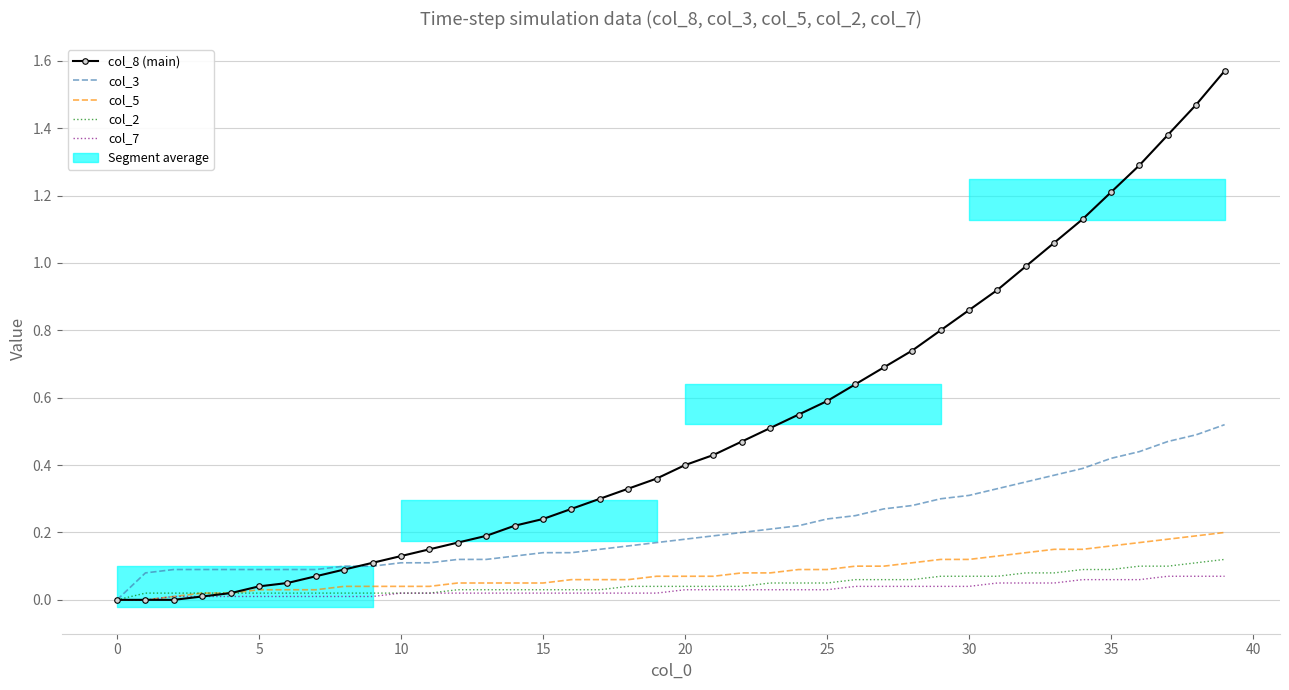

Reading left to right, what are all the values shown in this chart?

col_8 (main): 0.0	0.0	0.0	0.0	0.0	0.0	0.1	0.1	0.1	0.1	0.1	0.1	0.2	0.2	0.2	0.2	0.3	0.3	0.3	0.4	0.4	0.4	0.5	0.5	0.6	0.6	0.6	0.7	0.7	0.8	0.9	0.9	1.0	1.1	1.1	1.2	1.3	1.4	1.5	1.6
col_3: 0.0	0.1	0.1	0.1	0.1	0.1	0.1	0.1	0.1	0.1	0.1	0.1	0.1	0.1	0.1	0.1	0.1	0.1	0.2	0.2	0.2	0.2	0.2	0.2	0.2	0.2	0.2	0.3	0.3	0.3	0.3	0.3	0.3	0.4	0.4	0.4	0.4	0.5	0.5	0.5
col_5: 0.0	0.0	0.0	0.0	0.0	0.0	0.0	0.0	0.0	0.0	0.0	0.0	0.1	0.1	0.1	0.1	0.1	0.1	0.1	0.1	0.1	0.1	0.1	0.1	0.1	0.1	0.1	0.1	0.1	0.1	0.1	0.1	0.1	0.1	0.1	0.2	0.2	0.2	0.2	0.2
col_2: 0.0	0.0	0.0	0.0	0.0	0.0	0.0	0.0	0.0	0.0	0.0	0.0	0.0	0.0	0.0	0.0	0.0	0.0	0.0	0.0	0.0	0.0	0.0	0.1	0.1	0.1	0.1	0.1	0.1	0.1	0.1	0.1	0.1	0.1	0.1	0.1	0.1	0.1	0.1	0.1
col_7: 0.0	0.0	0.0	0.0	0.0	0.0	0.0	0.0	0.0	0.0	0.0	0.0	0.0	0.0	0.0	0.0	0.0	0.0	0.0	0.0	0.0	0.0	0.0	0.0	0.0	0.0	0.0	0.0	0.0	0.0	0.0	0.1	0.1	0.1	0.1	0.1	0.1	0.1	0.1	0.1